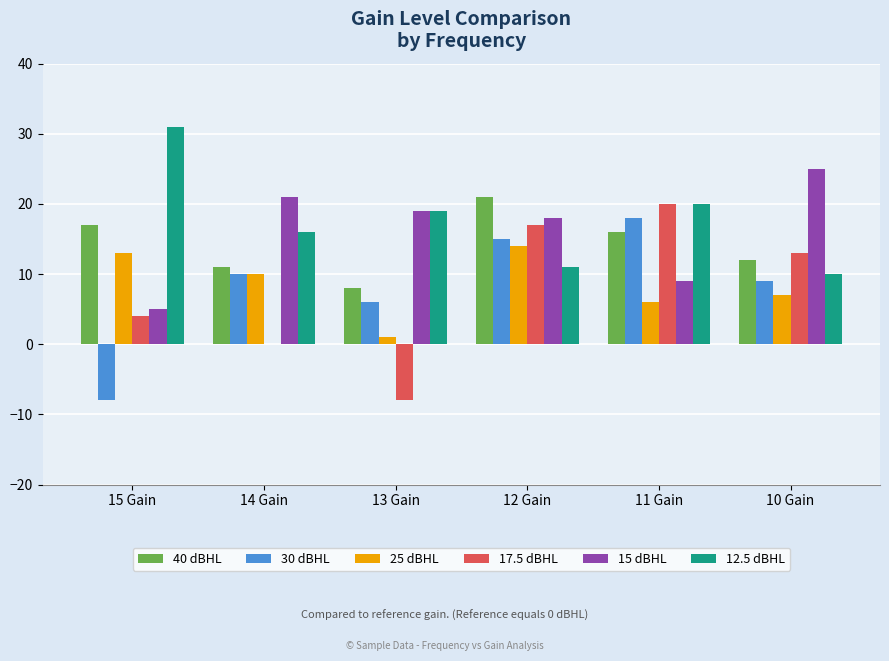

Reading left to right, what are all the values shown in this chart?

40 dBHL: 17	11	8	21	16	12
30 dBHL: -8	10	6	15	18	9
25 dBHL: 13	10	1	14	6	7
17.5 dBHL: 4	0	-8	17	20	13
15 dBHL: 5	21	19	18	9	25
12.5 dBHL: 31	16	19	11	20	10